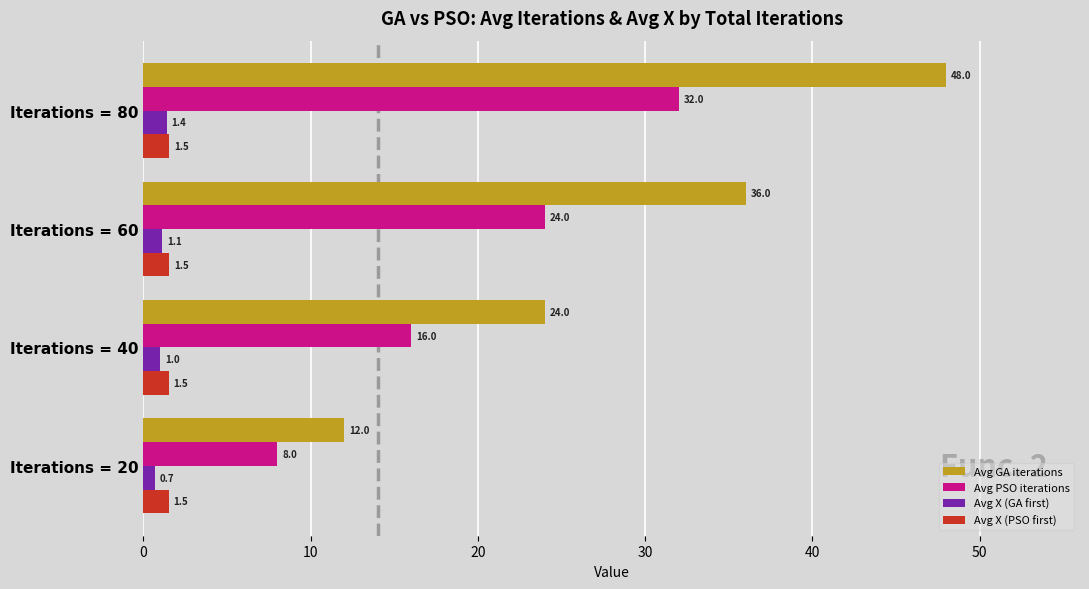

What is the greatest value displayed?

48.0